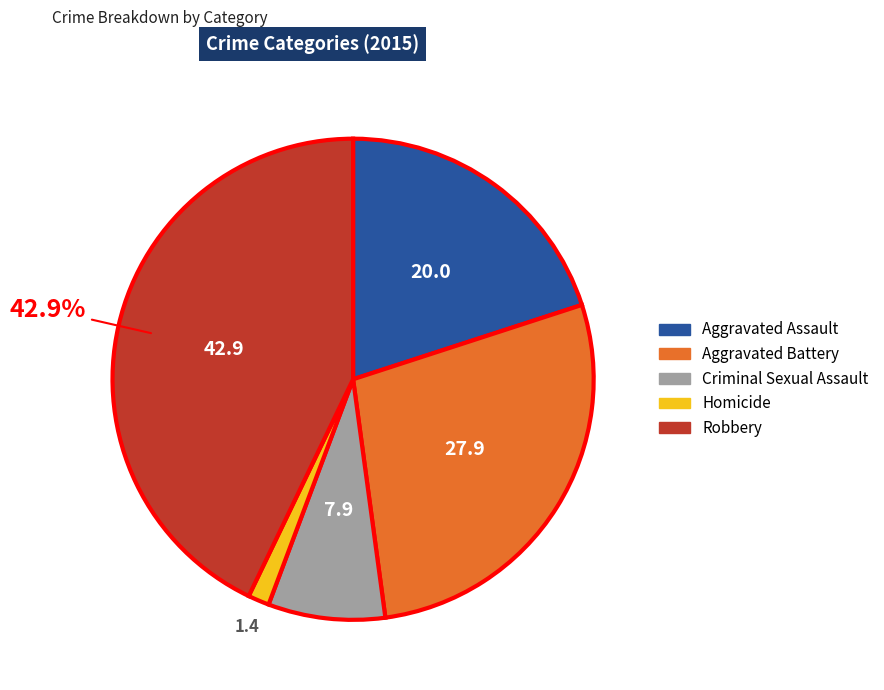

To the nearest percent, what is the combined percentage of Criminal Sexual Assault and Aggravated Assault?

28%